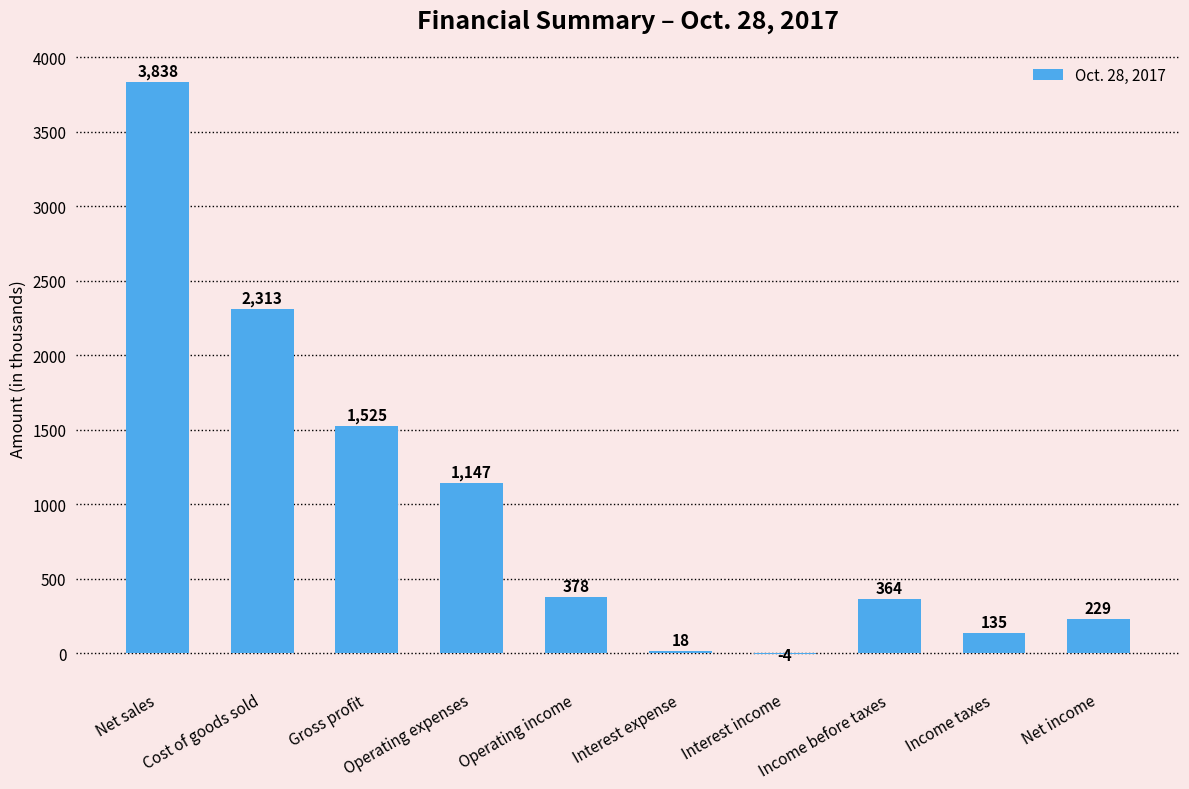

Is it true that the value at Income taxes is 135?

True